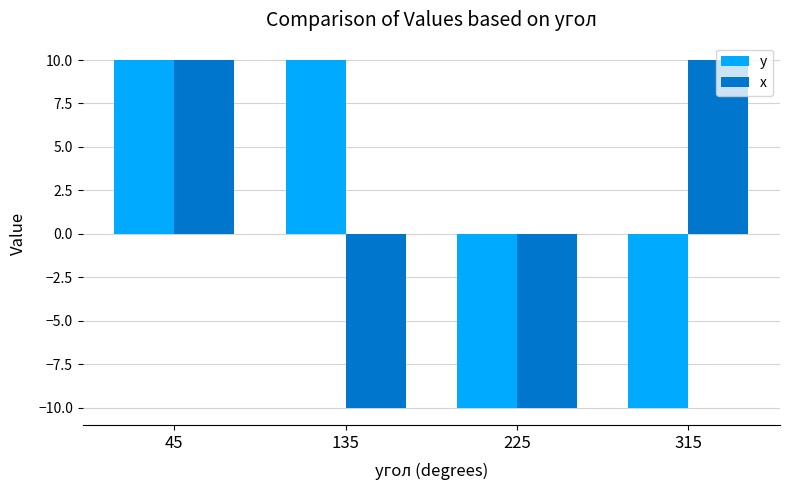

What is the difference between the maximum and minimum values in the x series?

20